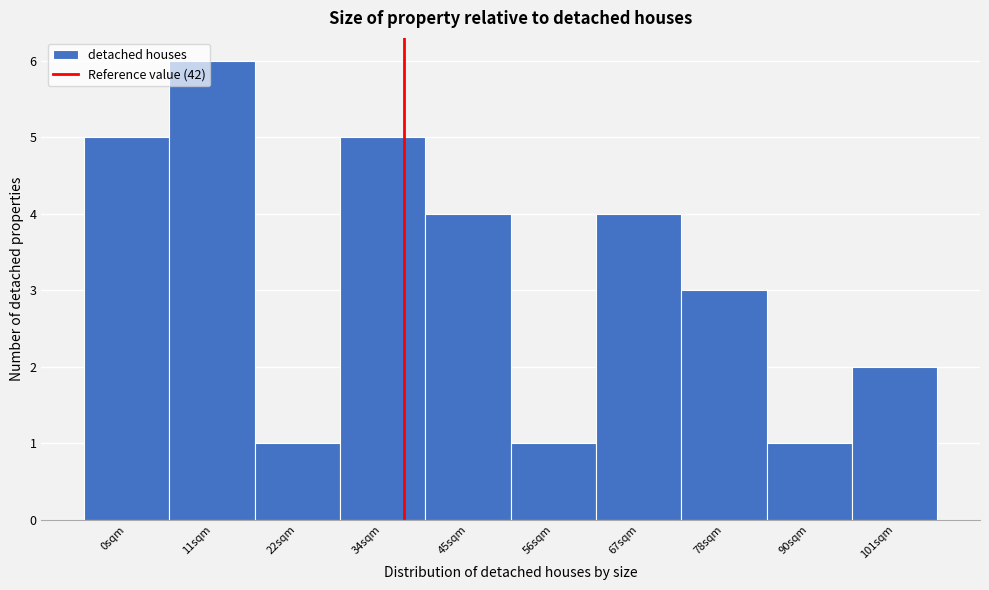

Reading right to left, what are all the values shown in this chart?

2	1	3	4	1	4	5	1	6	5